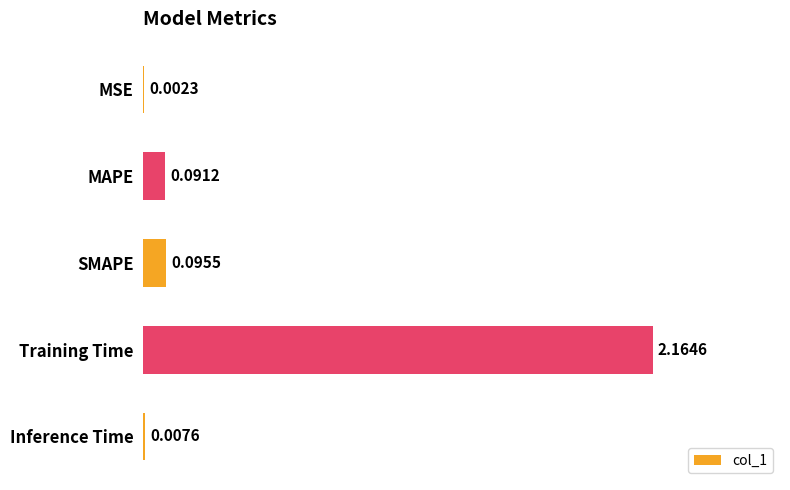

What is the sum of all values?

2.4